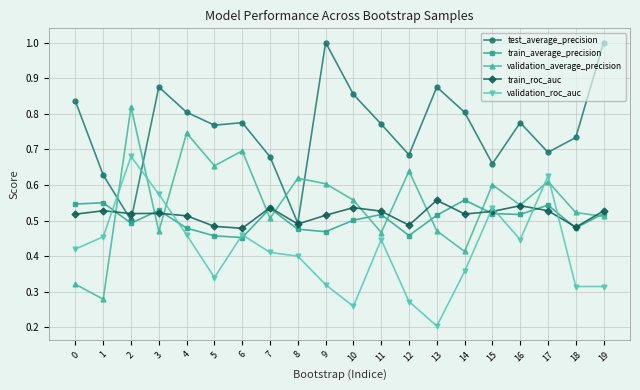

True or false: test_average_precision has a value of 0.8 at 0.

True